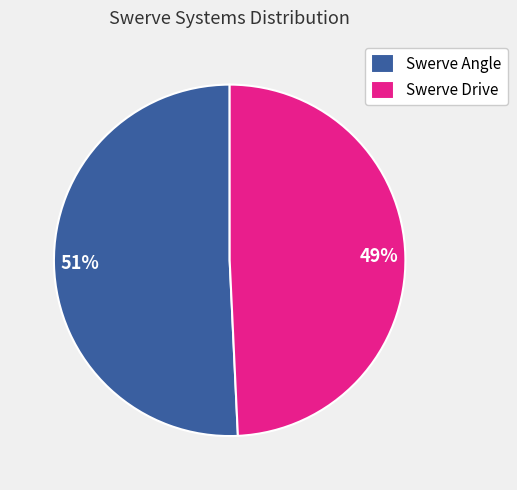

To the nearest percent, what portion does Swerve Drive represent?

49%